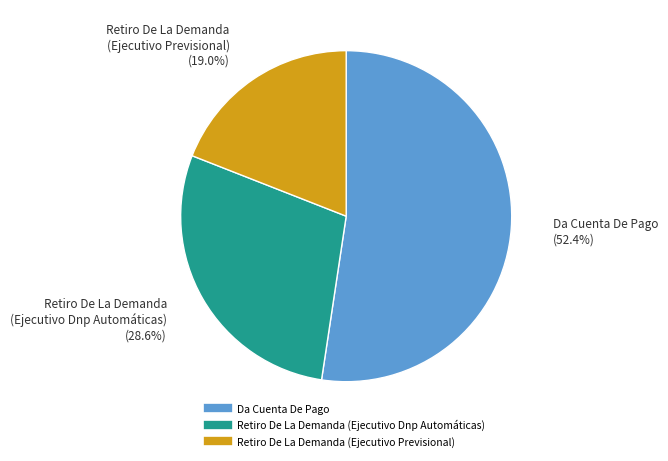

Rank the categories by value from lowest to highest.

Retiro De La Demanda (Ejecutivo Previsional), Retiro De La Demanda (Ejecutivo Dnp Automáticas), Da Cuenta De Pago